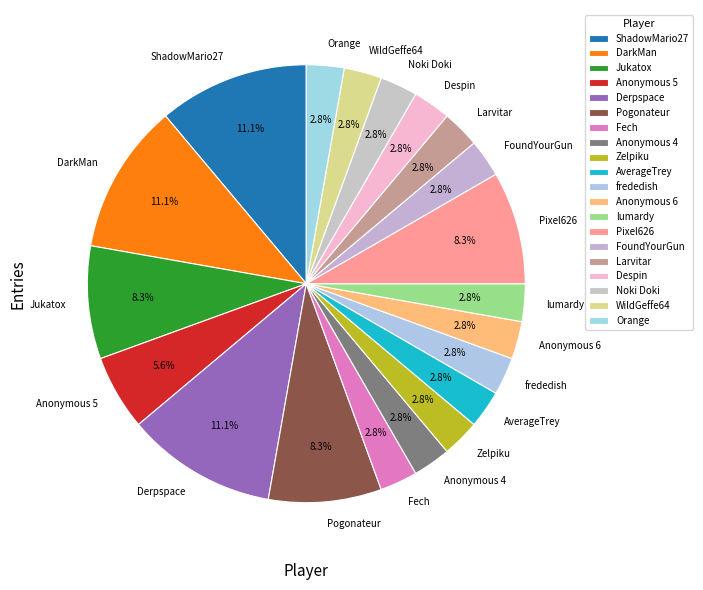

Is it true that WildGeffe64 is 17% of the pie?

False